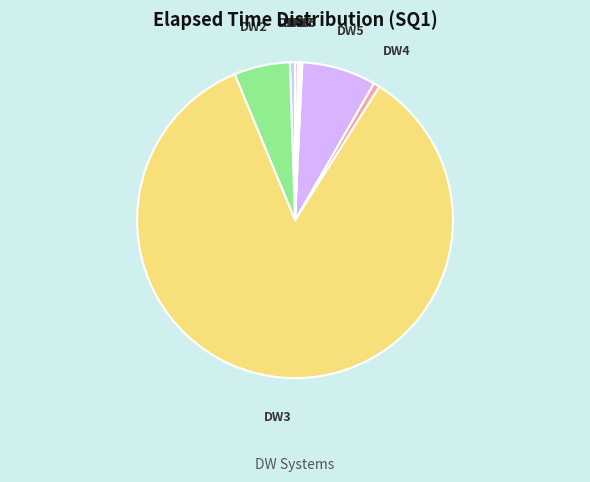

To the nearest percent, what is the average slice percentage?

12%